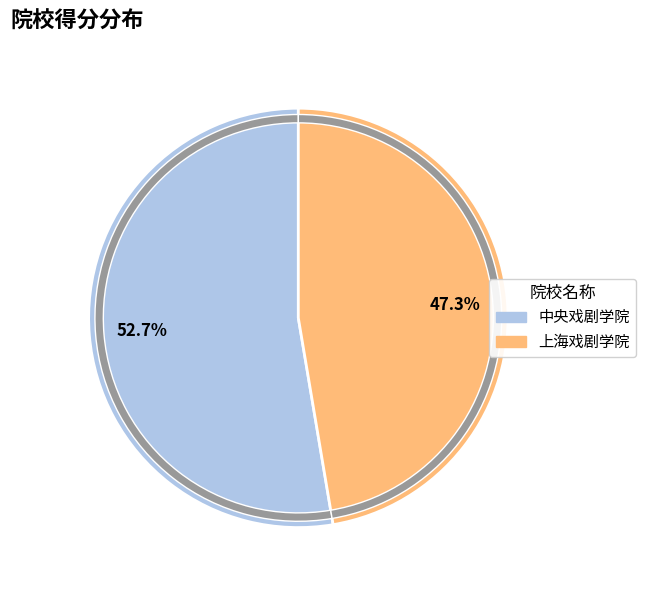

Is it true that 上海戏剧学院 is 47% of the pie?

True